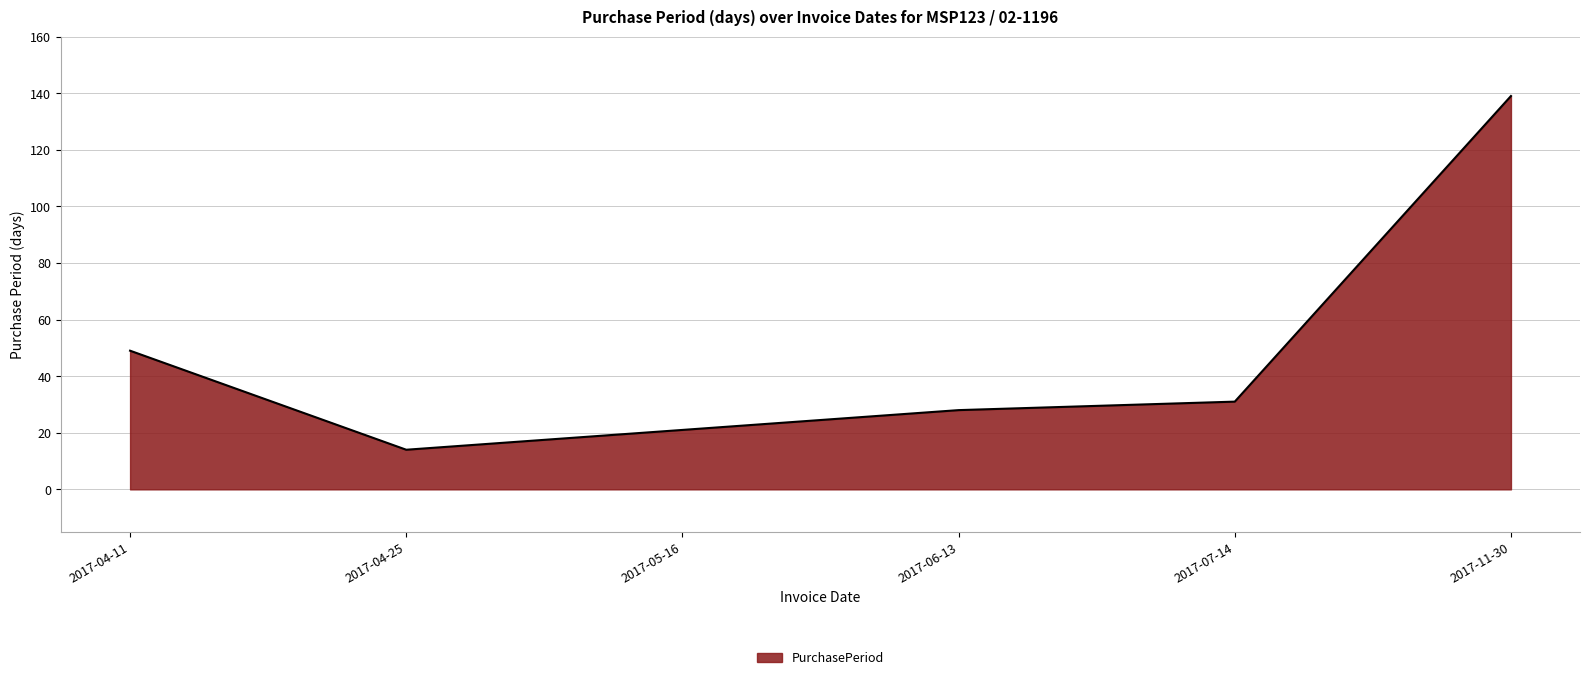

Where does the data first go above 31?

2017-04-11